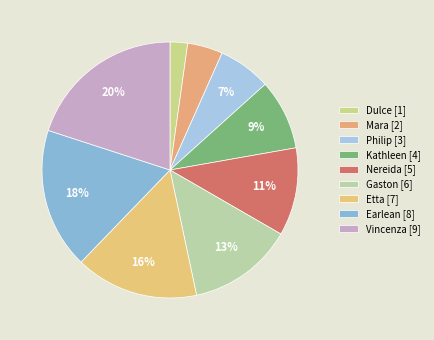

What percentage is NOT represented by Etta?

84.4%